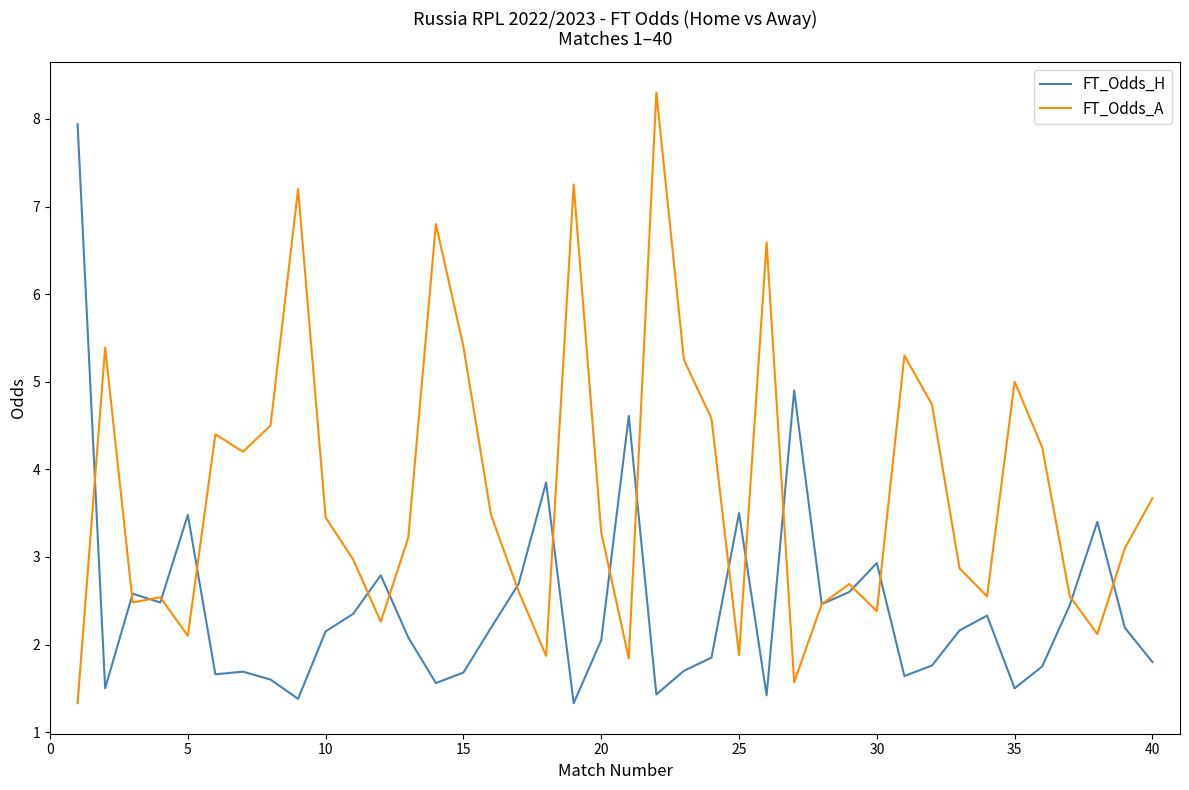

List the series in order of their overall mean, highest first.

FT_Odds_A, FT_Odds_H